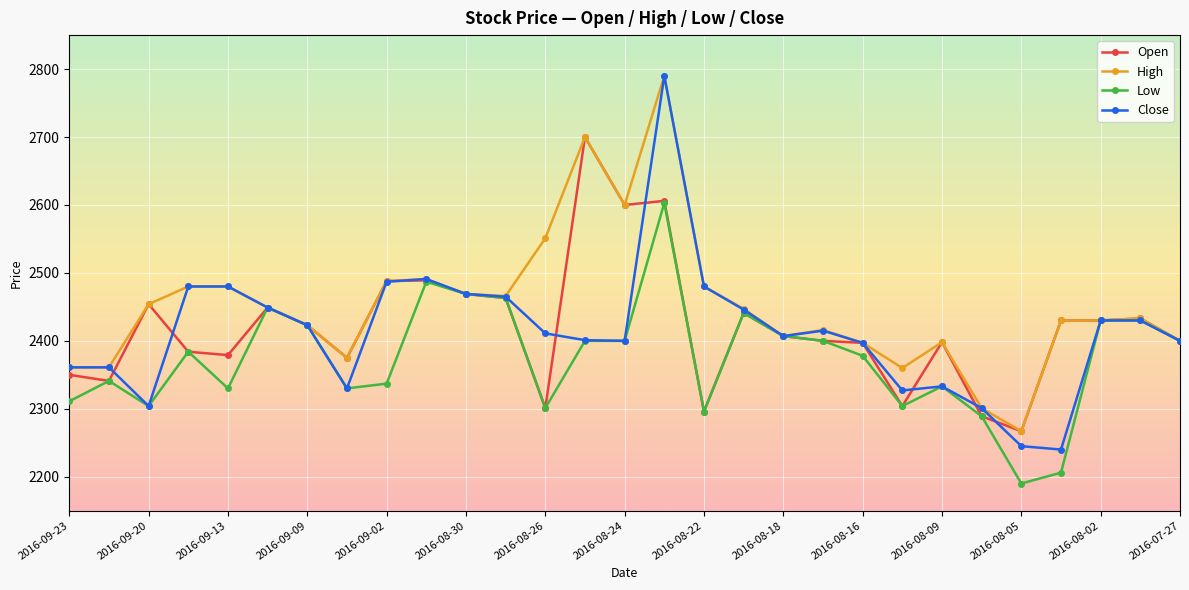

True or false: Close has more than 0 points higher than both neighbors.

True